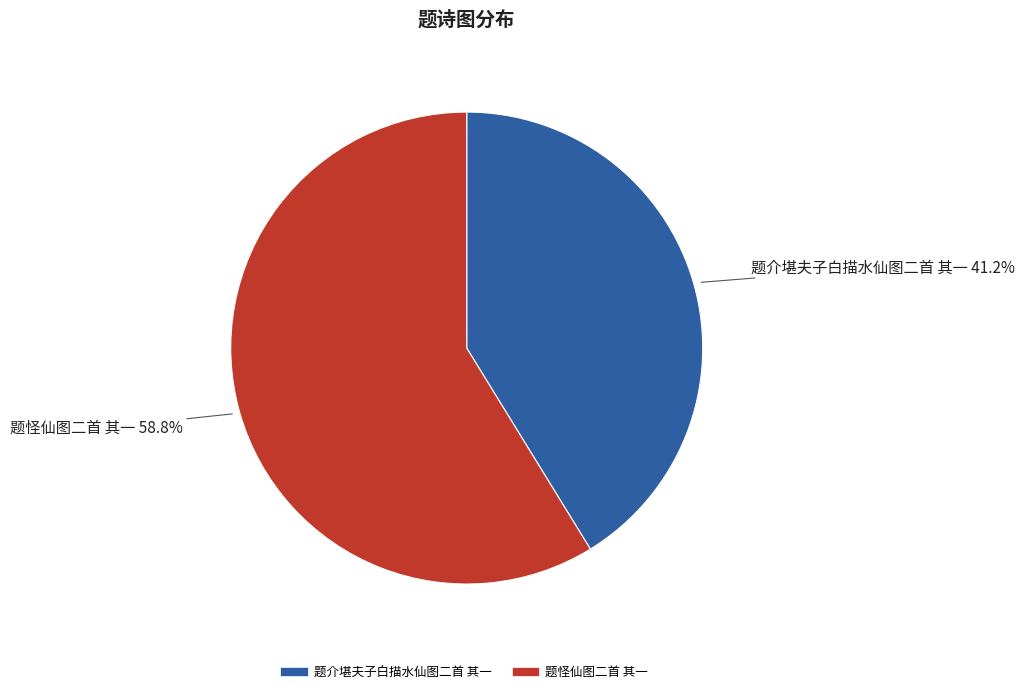

To the nearest percent, what is the difference between the 题介堪夫子白描水仙图二首 其一 and 题怪仙图二首 其一 slice percentages?

18%